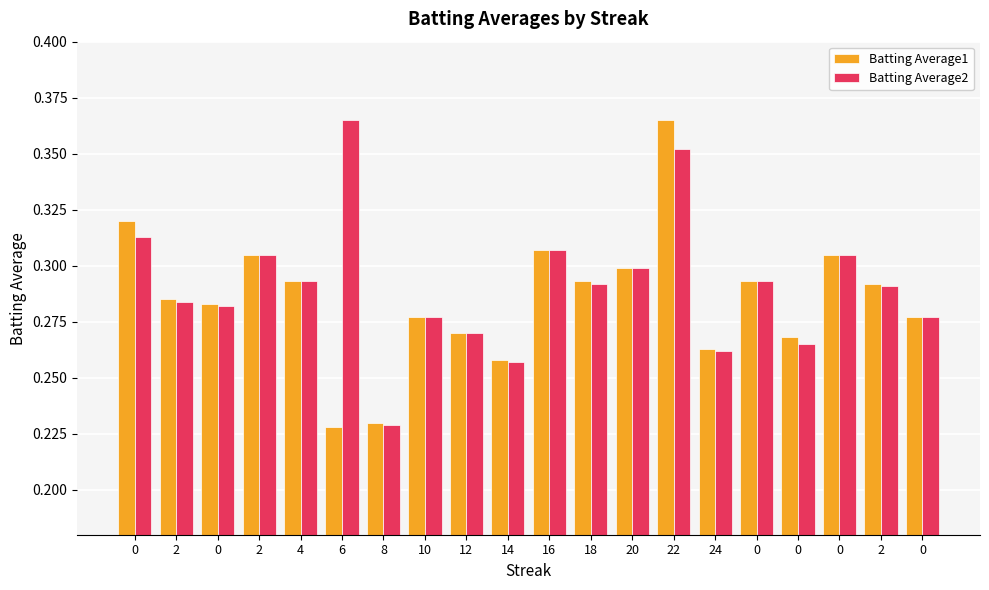

How many groups of bars are there?

20